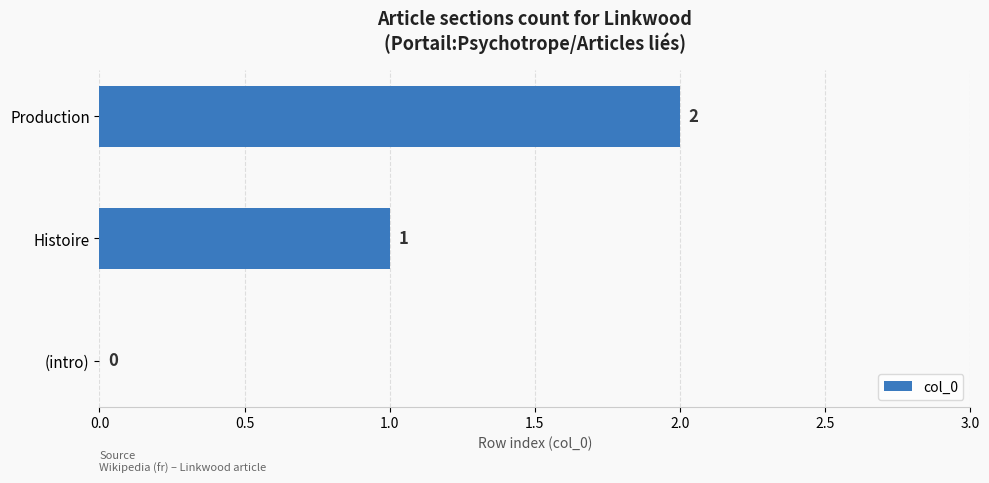

The chart shows a value of 0 at (intro). True or false?

True